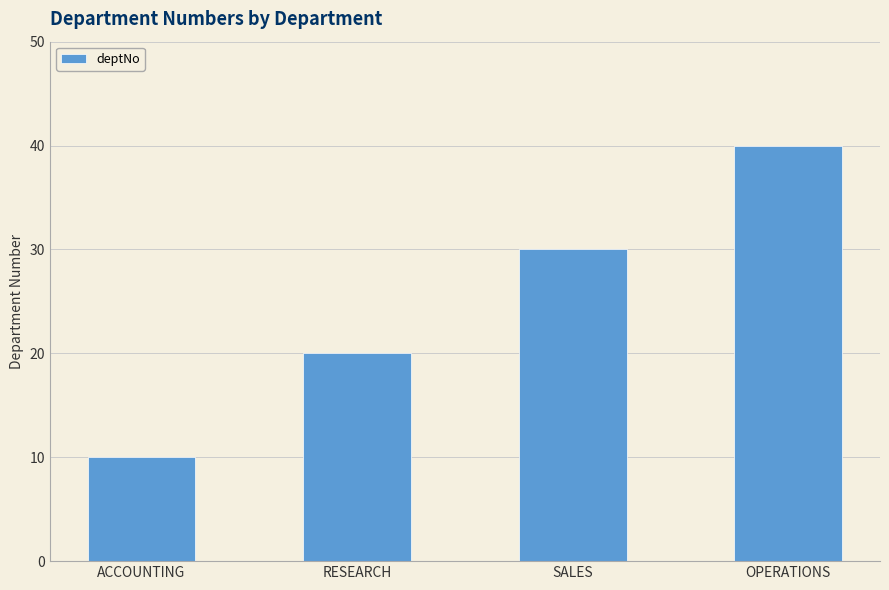

How many bars are there in total?

4